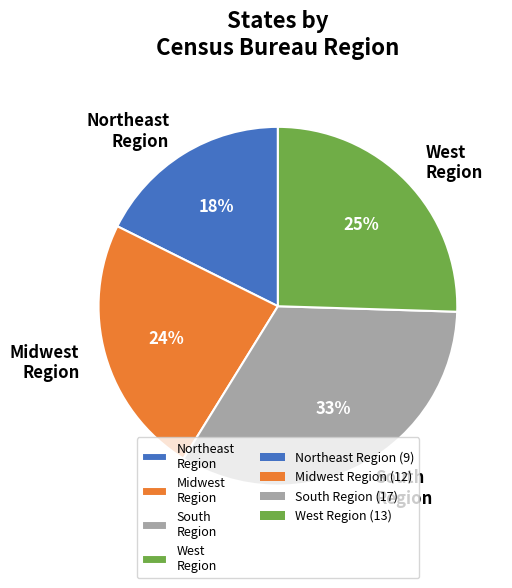

To the nearest percent, what is the average slice percentage?

25%